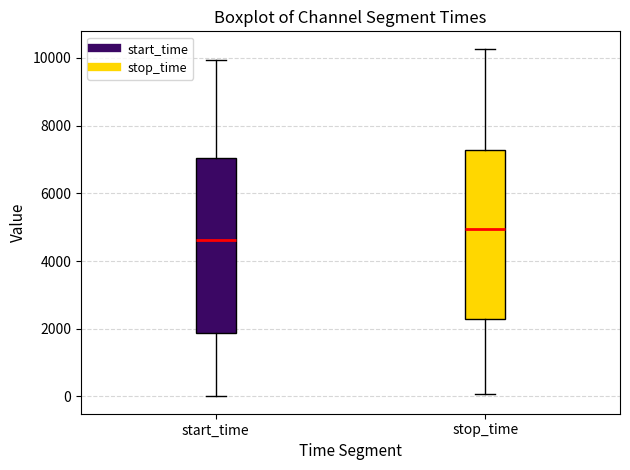

Reading left to right, read every box against the y-axis: the position of its median line, the range the box covers, and the ends of its whiskers. The values are not printed on the chart, so give them approximately, as read against the axis.

start_time: median 4600, box 1800 to 7000, whiskers 0 to 10000
stop_time: median 5000, box 2200 to 7200, whiskers 0 to 10200